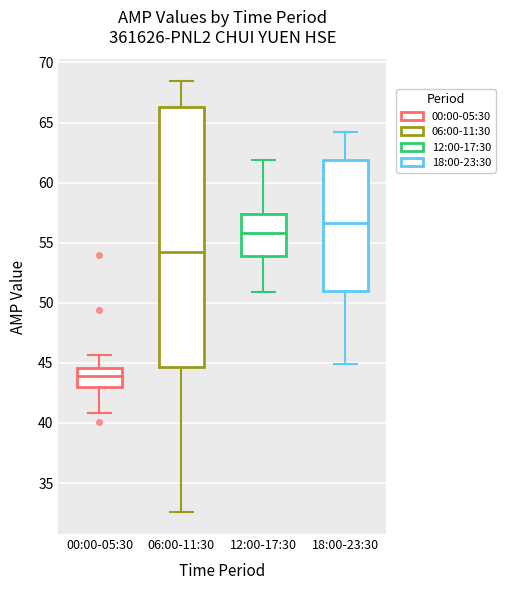

Which box's median line is the lowest?

00:00-05:30